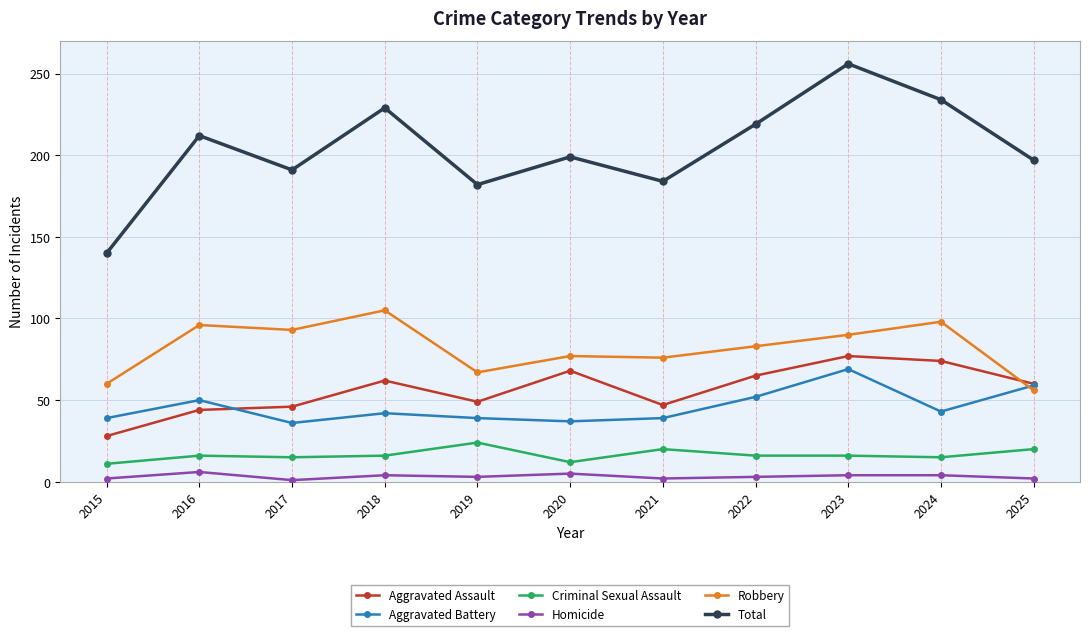

True or false: Total has a value of 140 at 2015.

True